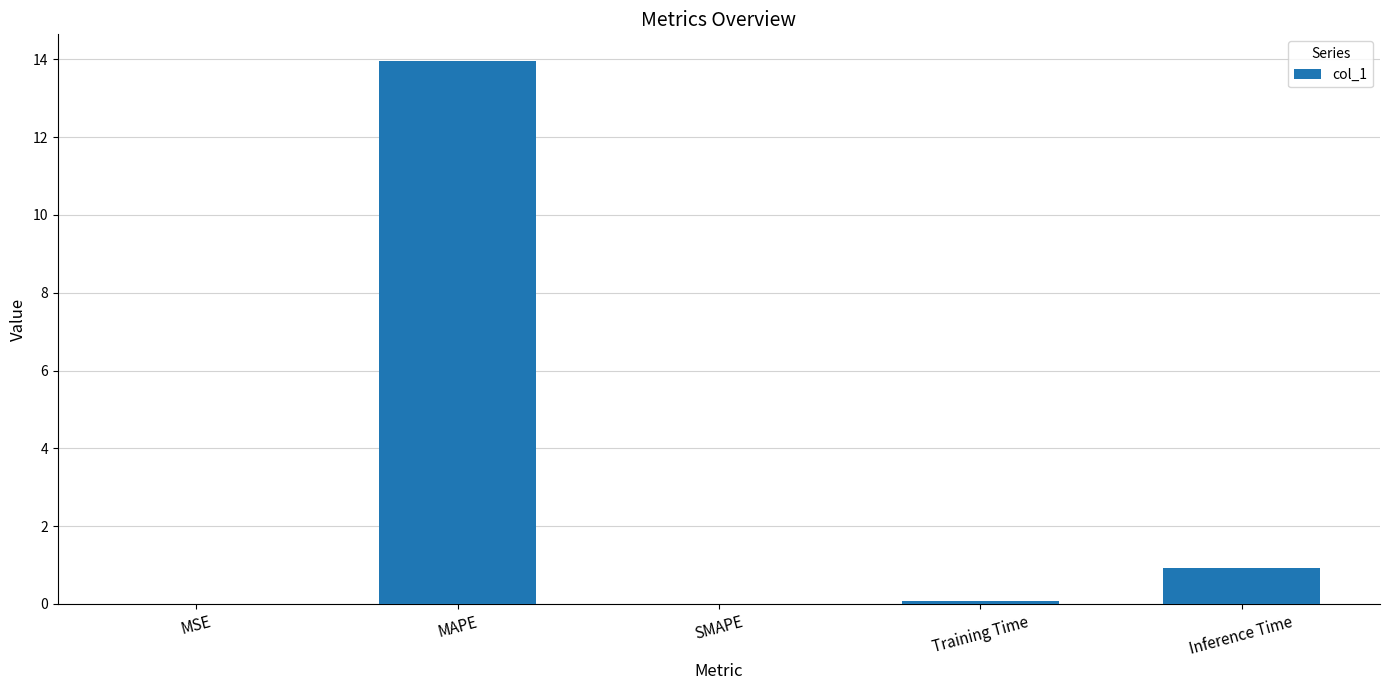

Is it true that the value at SMAPE is 7.1?

False